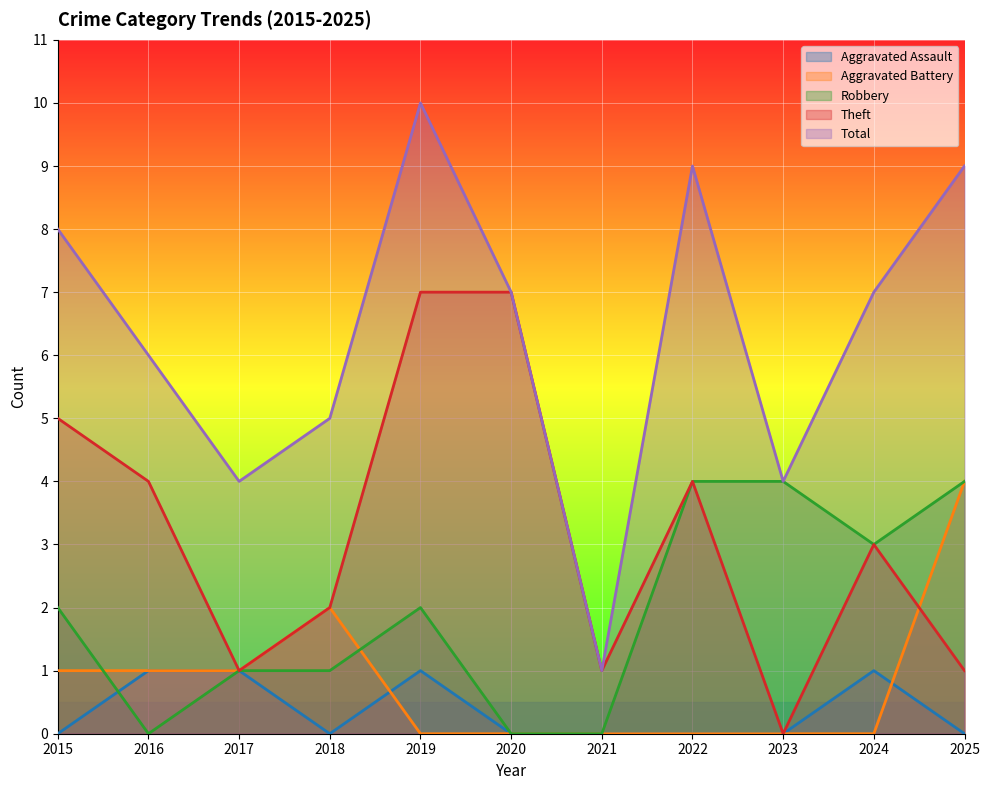

How many lines are shown in the chart?

5